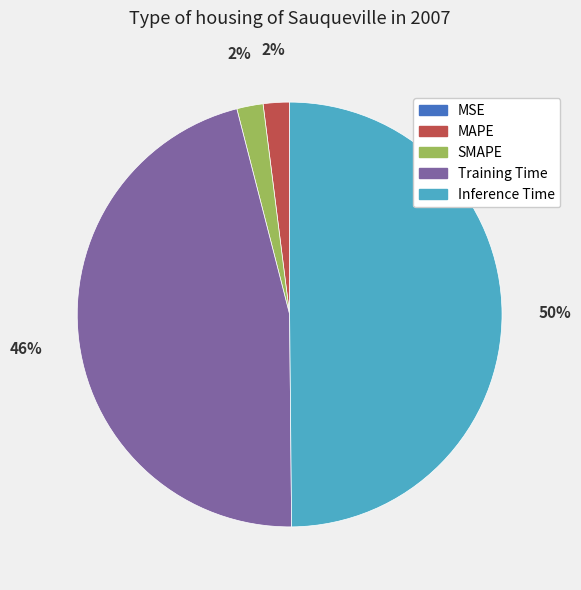

To the nearest percent, what is the difference between the largest and smallest slice percentages?

50%